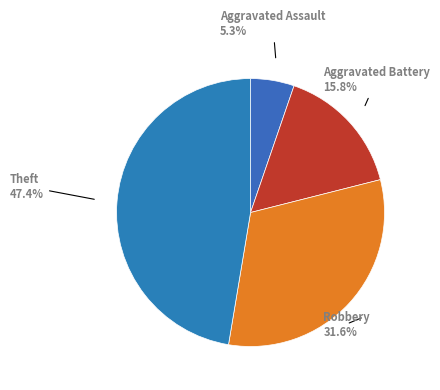

Rank the categories by value from lowest to highest.

Aggravated Assault, Aggravated Battery, Robbery, Theft